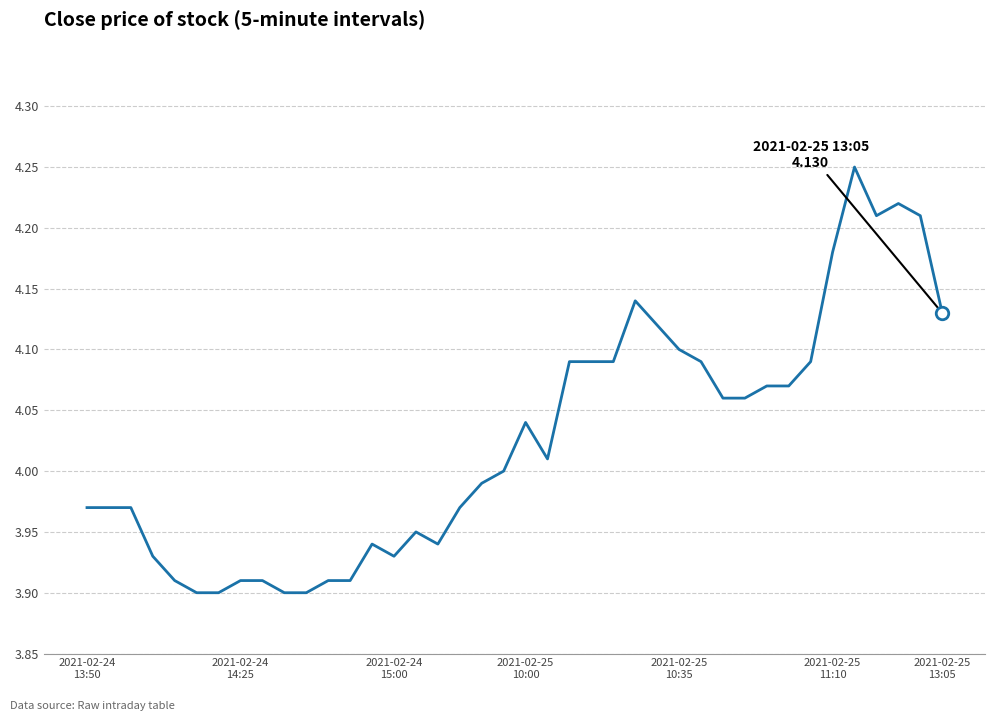

Where does the data first go above 4?

2021-02-25 10:00